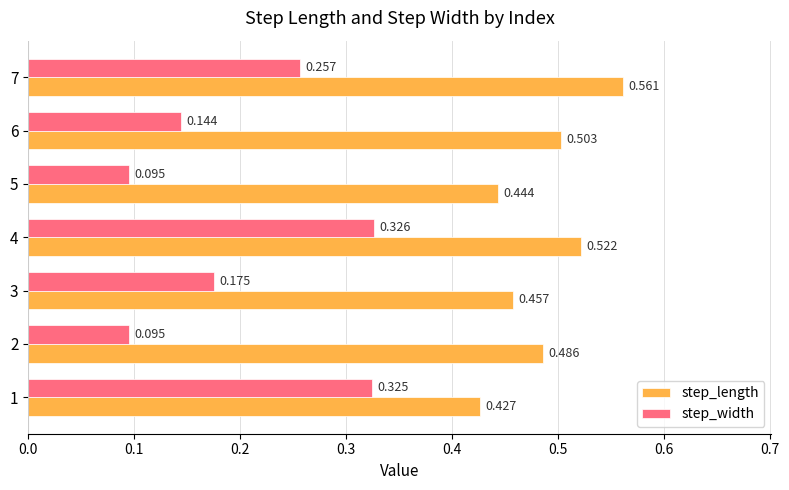

List the series in order of their overall mean, highest first.

step_length, step_width